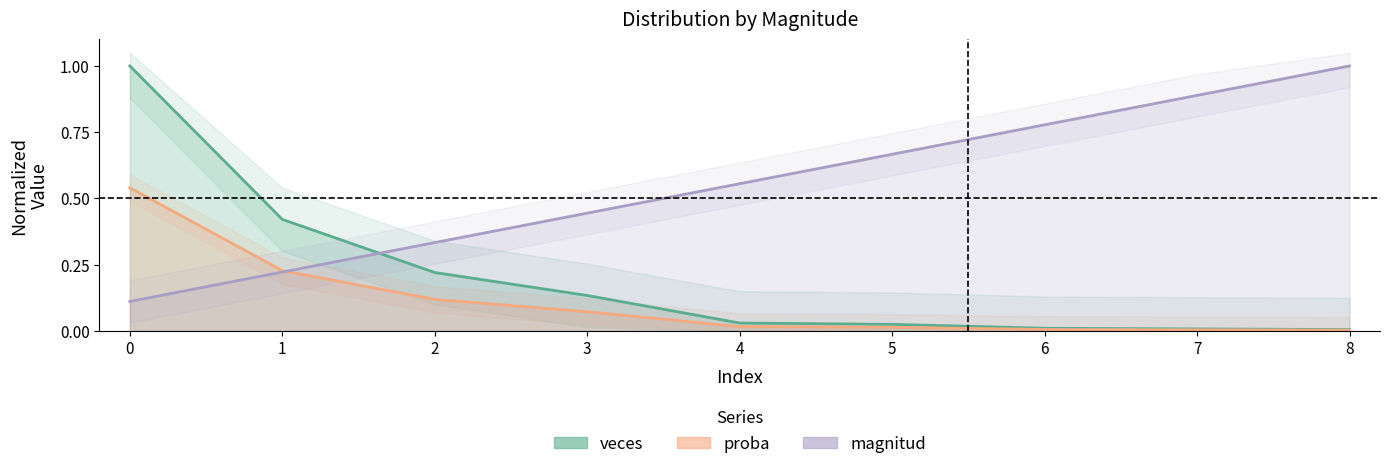

Reading left to right, transcribe all the data shown in this chart.

magnitud: 0.1	0.2	0.3	0.4	0.6	0.7	0.8	0.9	1.0
veces: 1.0	0.4	0.2	0.1	0.0	0.0	0.0	0.0	0.0
proba: 0.5	0.2	0.1	0.1	0.0	0.0	0.0	0.0	0.0